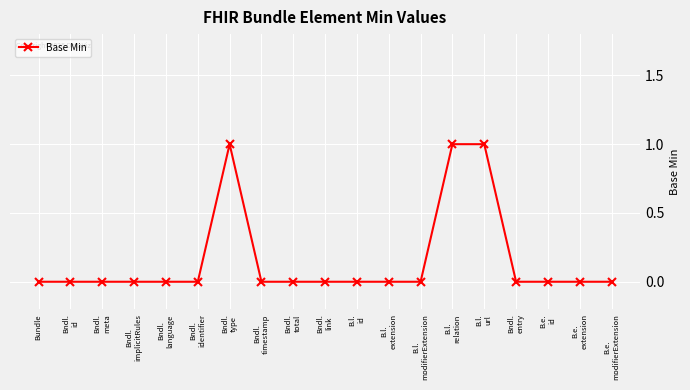

What is the maximum value shown in the chart?

1